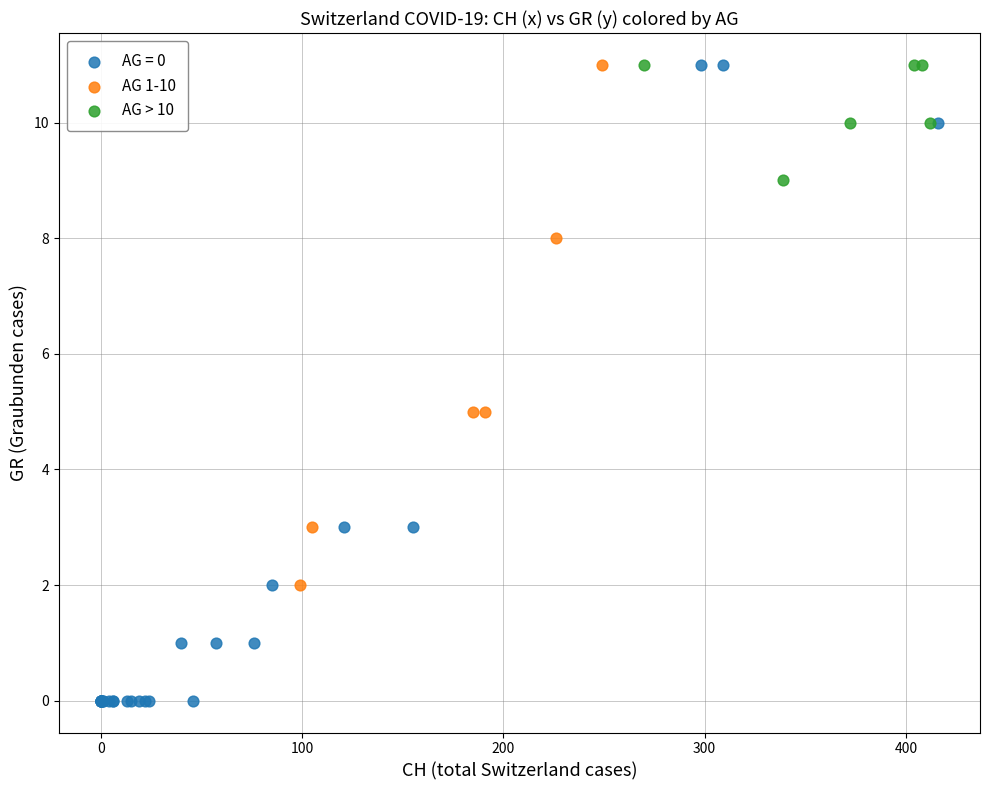

Which series has the widest spread of Y values?

AG = 0